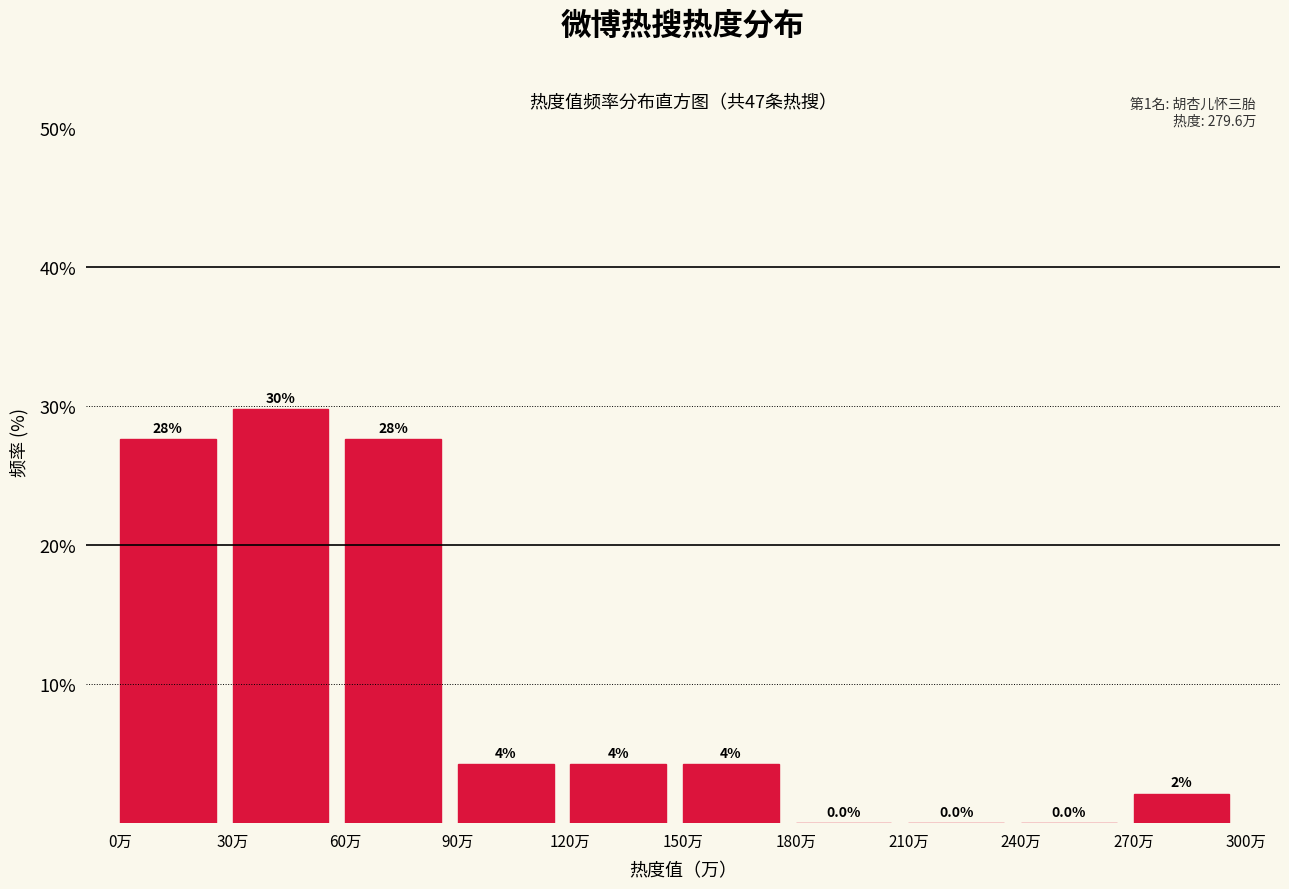

Are the bars horizontal?

No